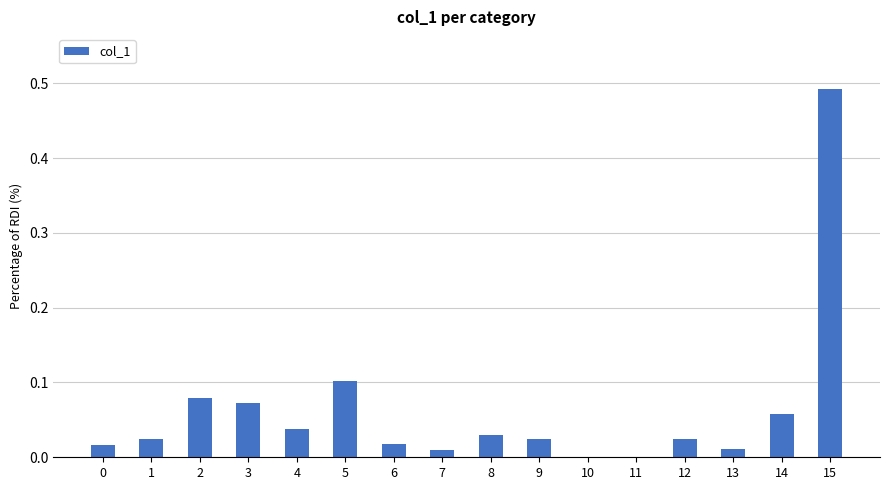

Which label corresponds to the largest value in the chart?

15